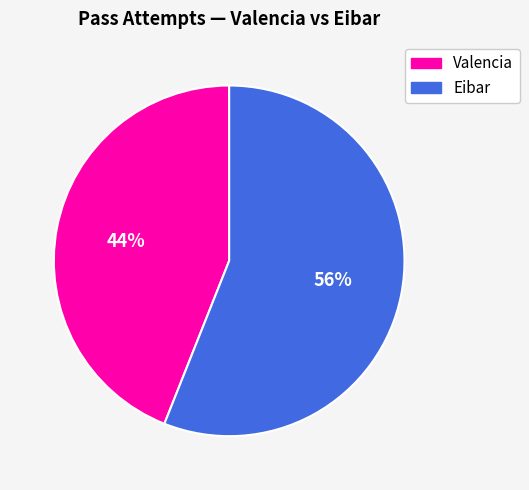

Is Eibar the majority of the pie?

Yes